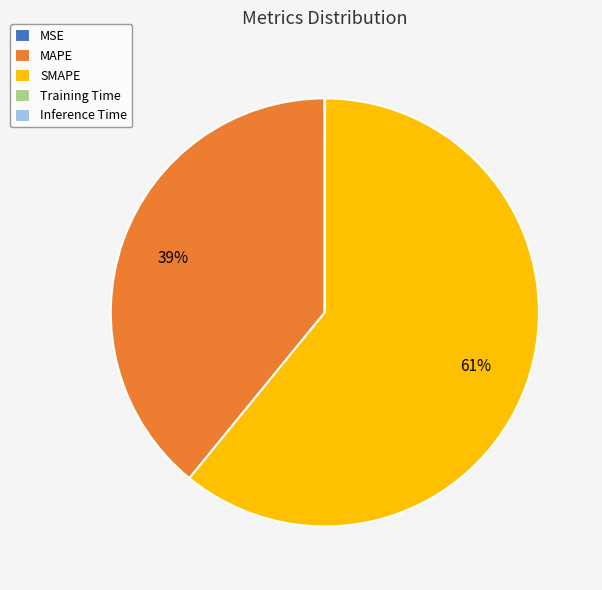

What is the largest slice in the pie chart?

SMAPE